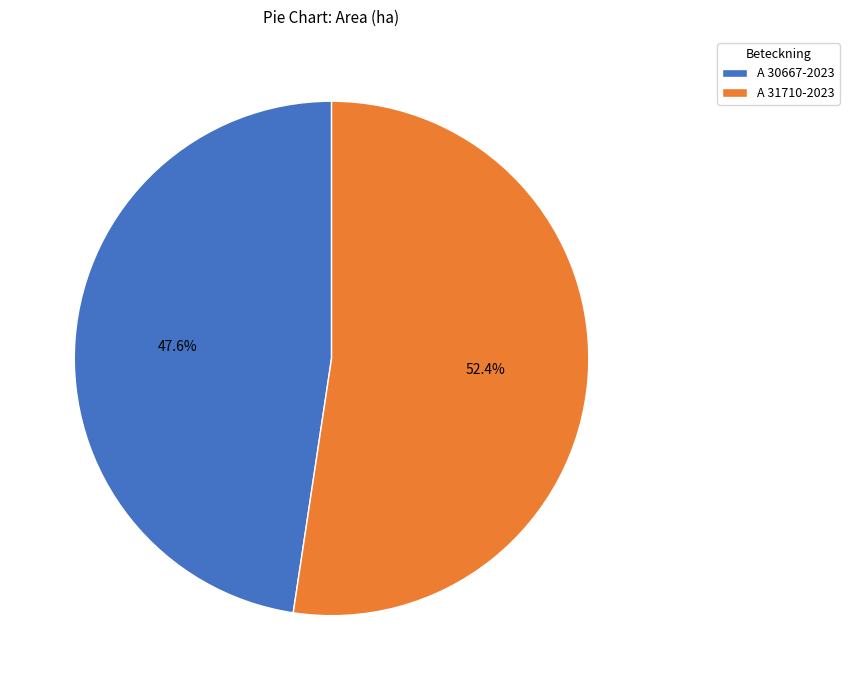

Which category has the biggest portion of the pie?

A 31710-2023